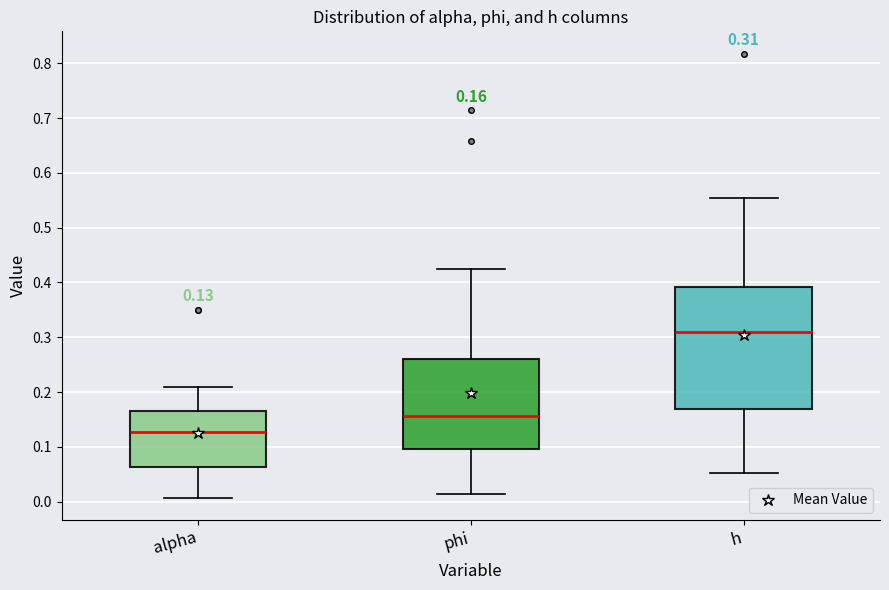

Which box has the lowest median line?

alpha